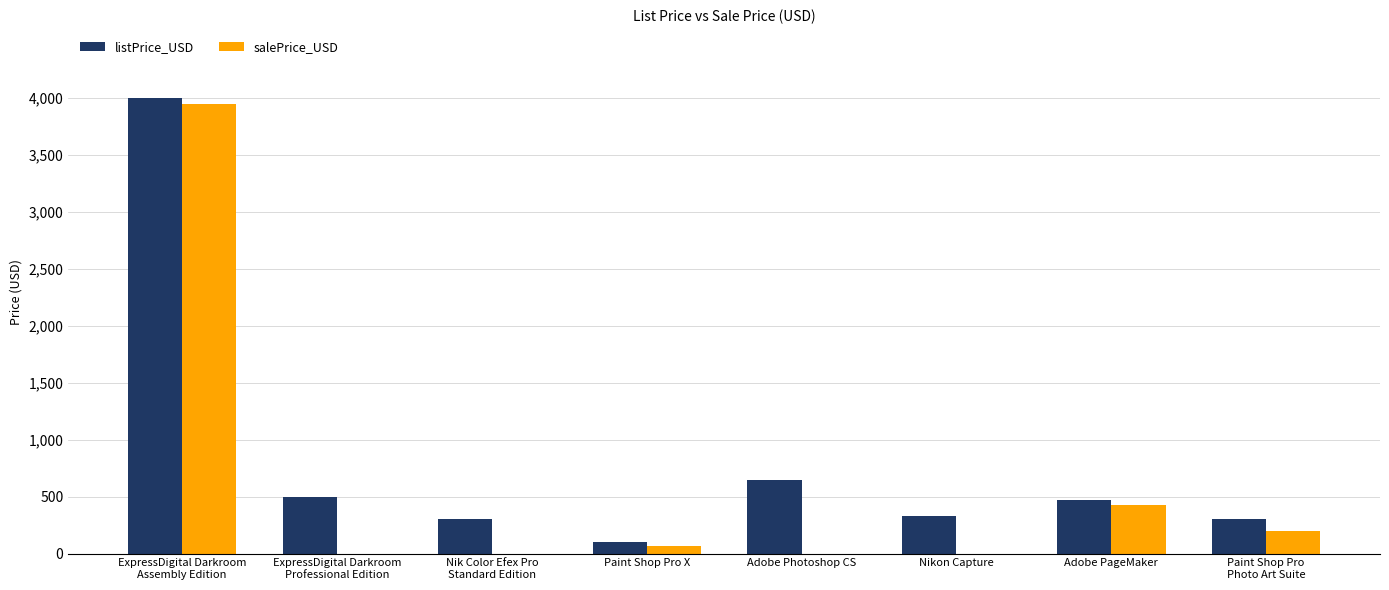

What is the greatest value displayed?

3995